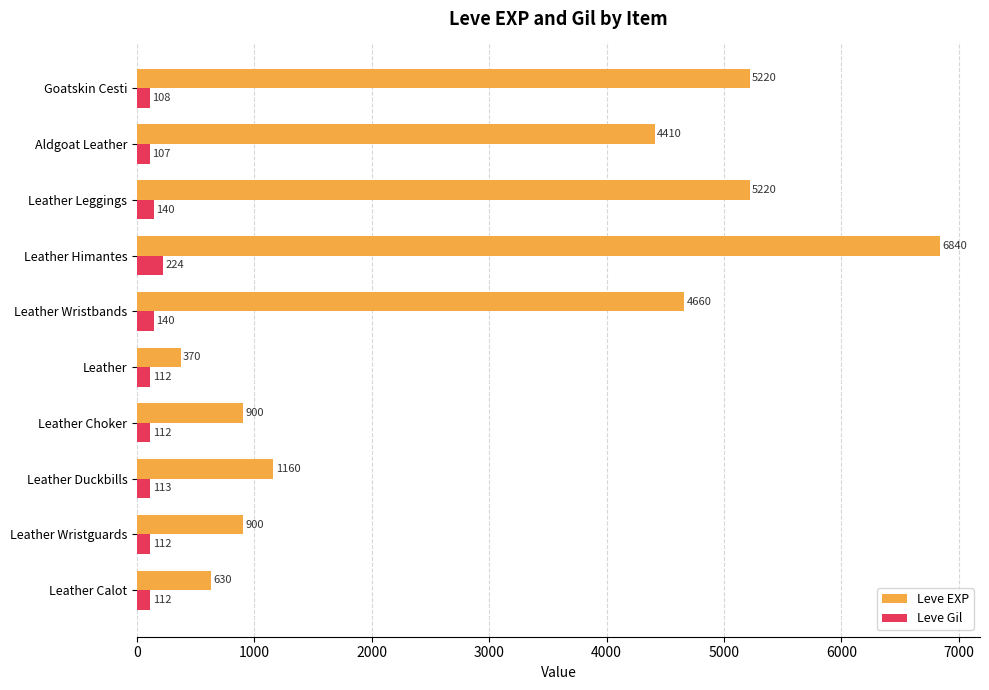

What is the smallest value displayed?

107